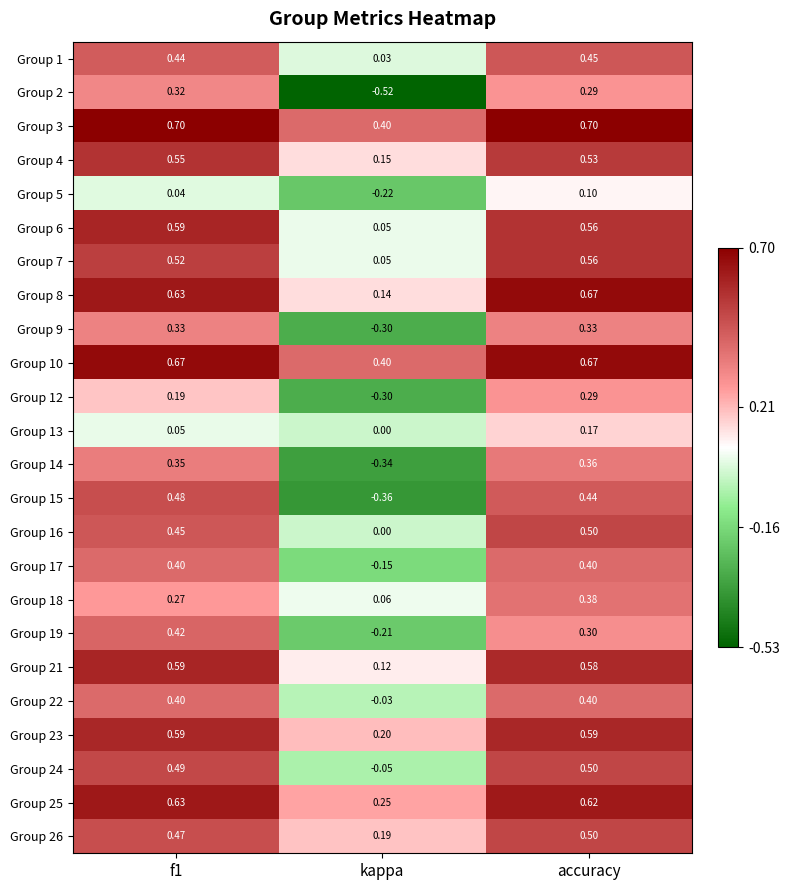

Where is Group 13 nearest to the value 0?

kappa